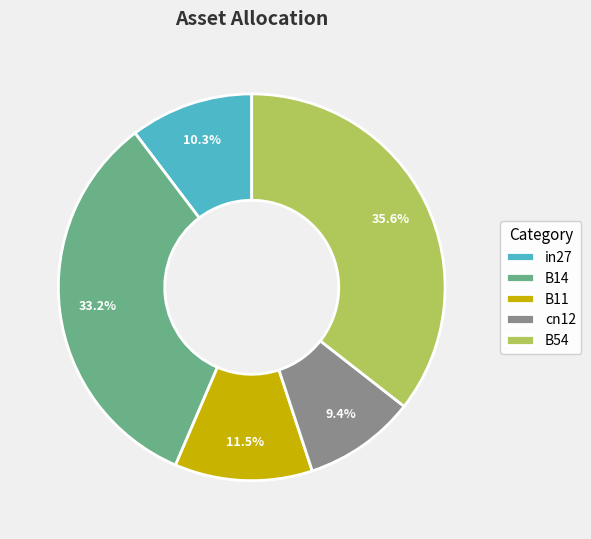

Does B11 represent more than half of the total?

No